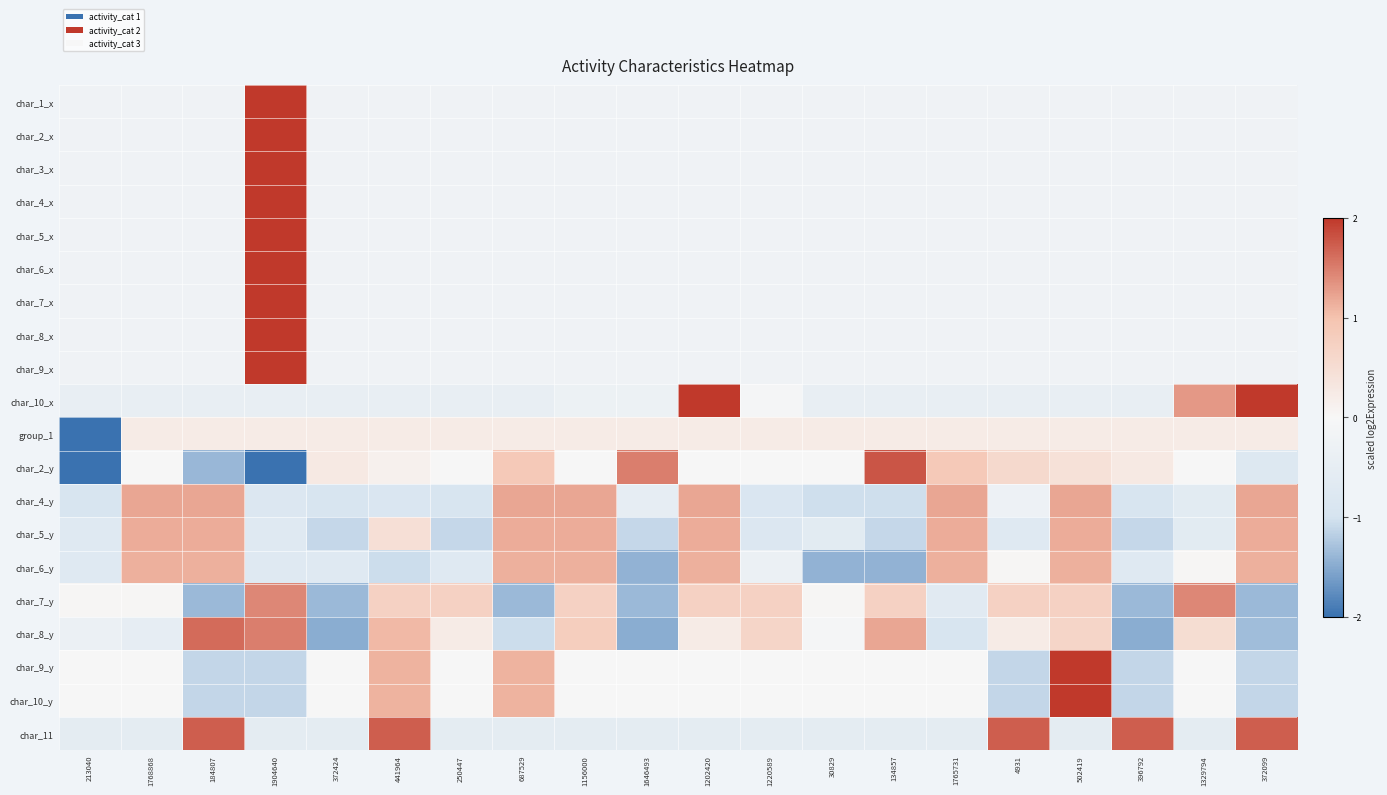

At which category is the sum across all series the highest?

1904640